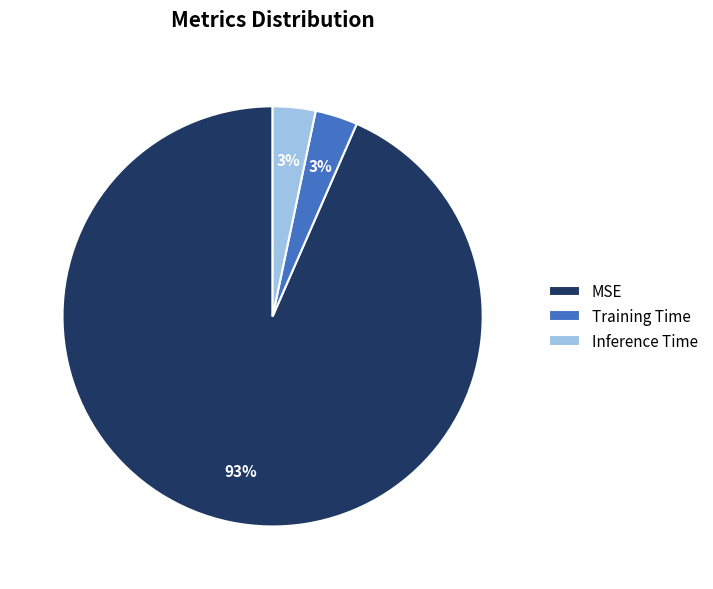

How many slices are in this pie chart?

3